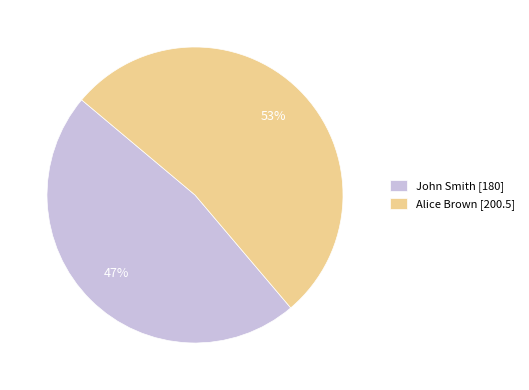

To the nearest percent, what is the average slice percentage?

50%